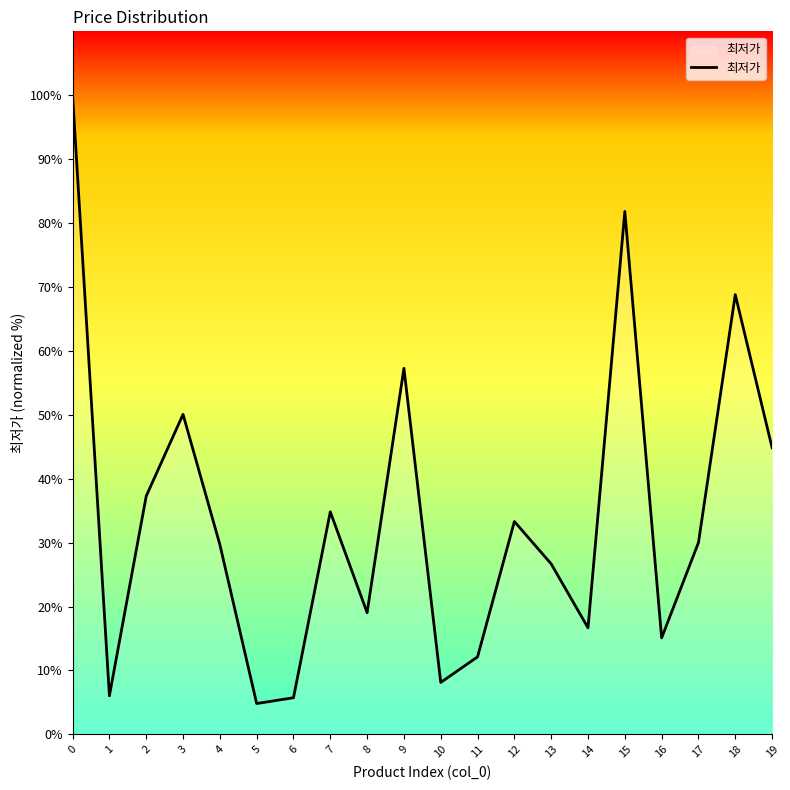

How many lines are shown in the chart?

1